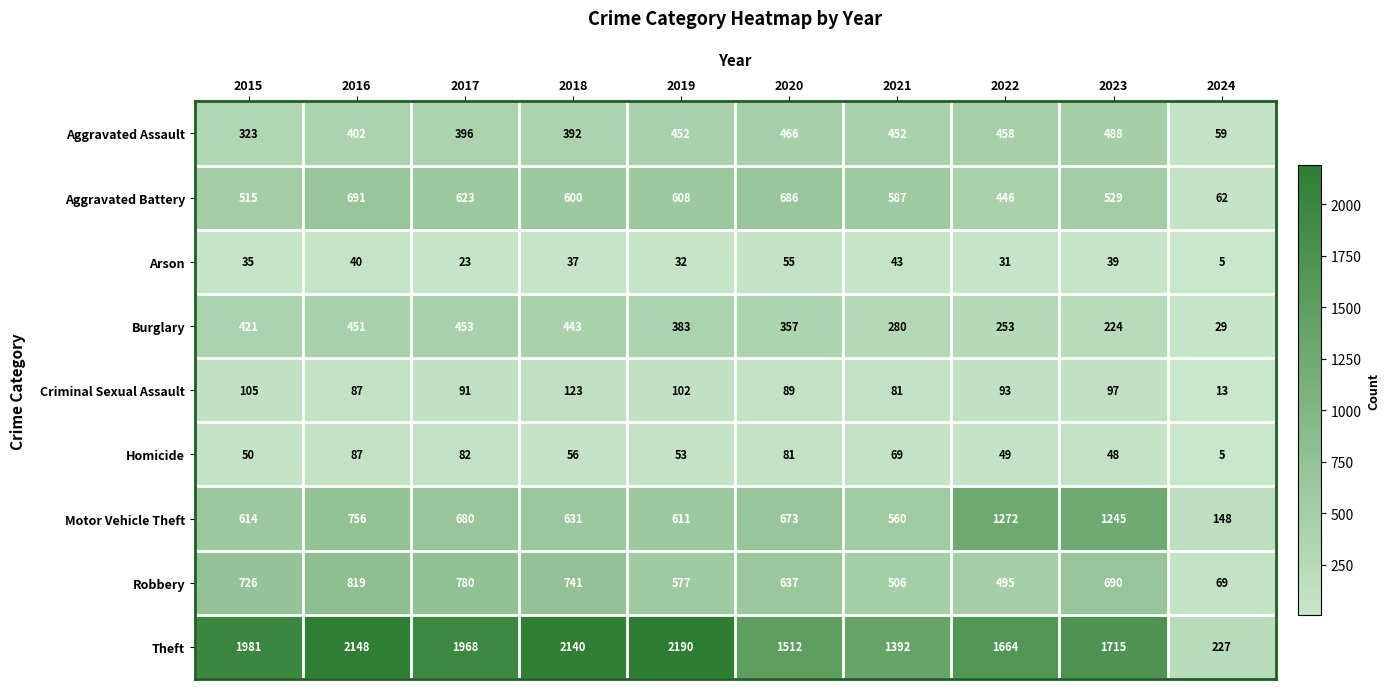

Count the number of data series in this chart.

9